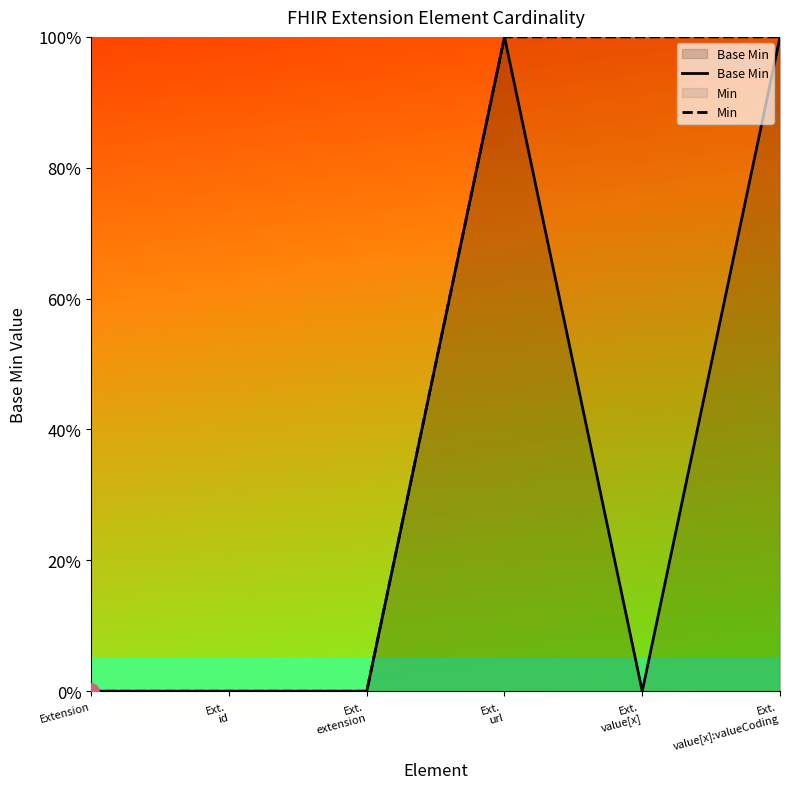

At which category is the sum across all series the highest?

Ext.
url